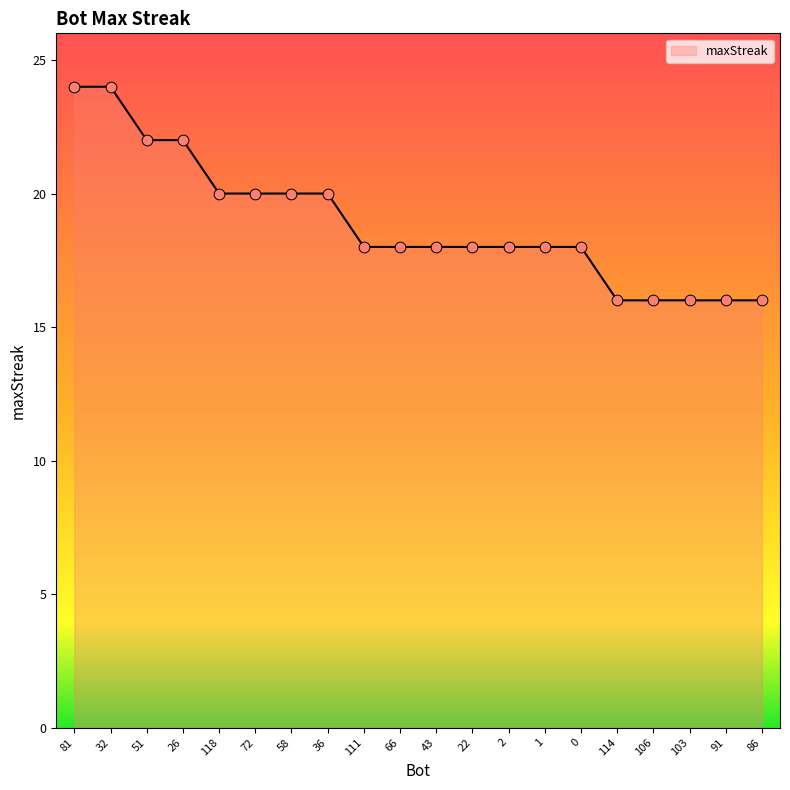

What is the ratio of the value at 72 to the value at 43?

1.1